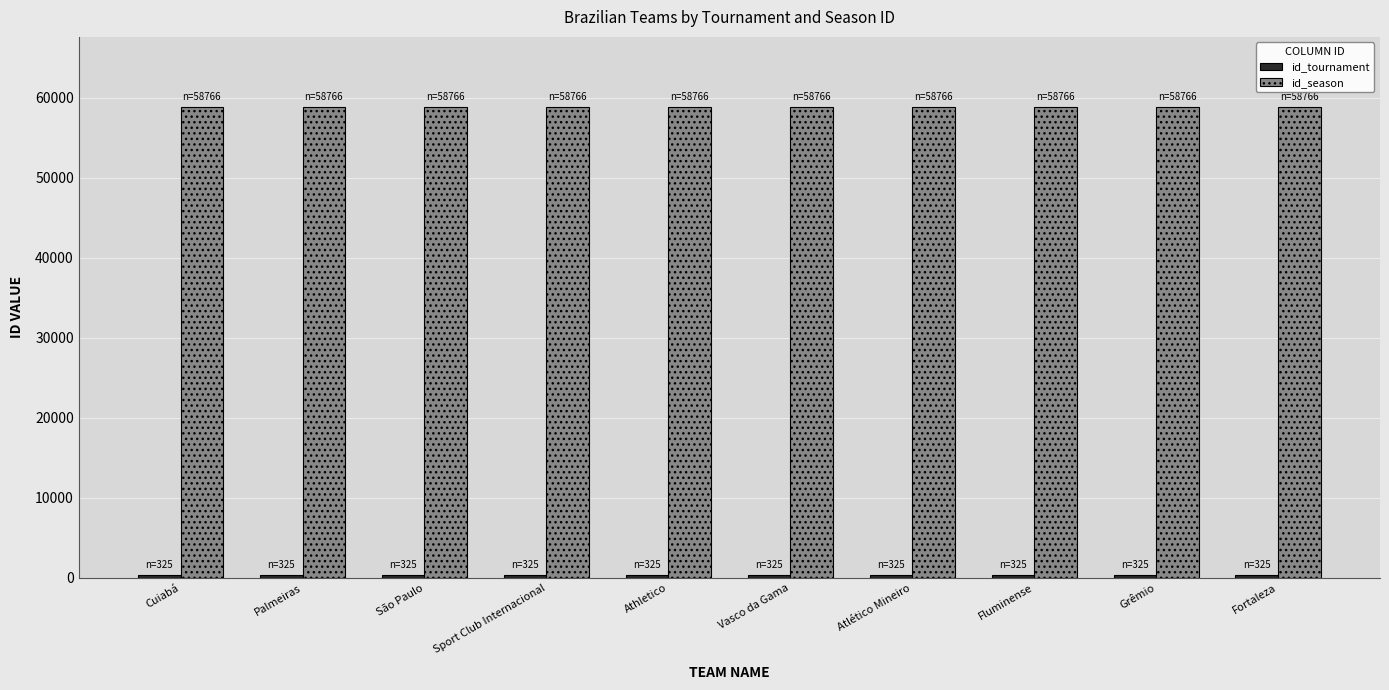

What is the value of the id_season bar at the 3rd from the left?

58766